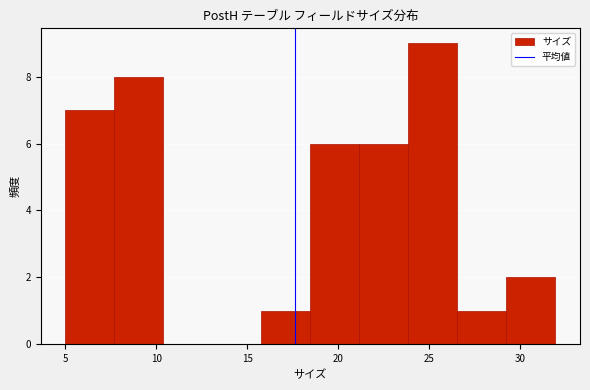

Reading left to right, list every bar in this chart as the range it spans on the x-axis followed by its height. Neither the bar edges nor the heights are printed on the chart, so give them approximately, as read against the axes.

5.0 to 7.5: 7
7.5 to 10.5: 8
10.5 to 13.0: 0
13.0 to 16.0: 0
16.0 to 18.5: 1
18.5 to 21.0: 6
21.0 to 24.0: 6
24.0 to 26.5: 9
26.5 to 29.5: 1
29.5 to 32.0: 2